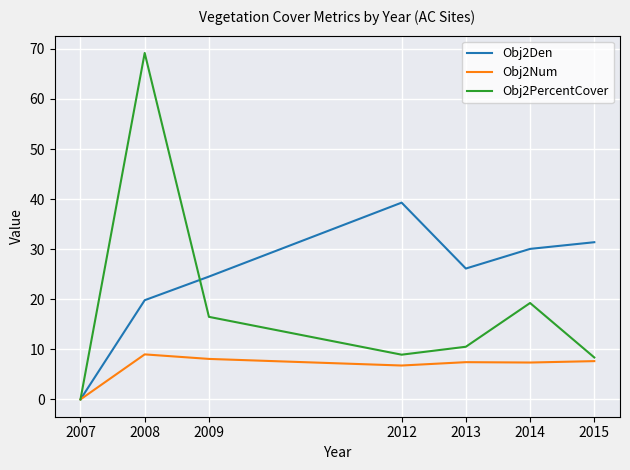

Rank the series at 2015 from highest to lowest value.

Obj2Den, Obj2PercentCover, Obj2Num